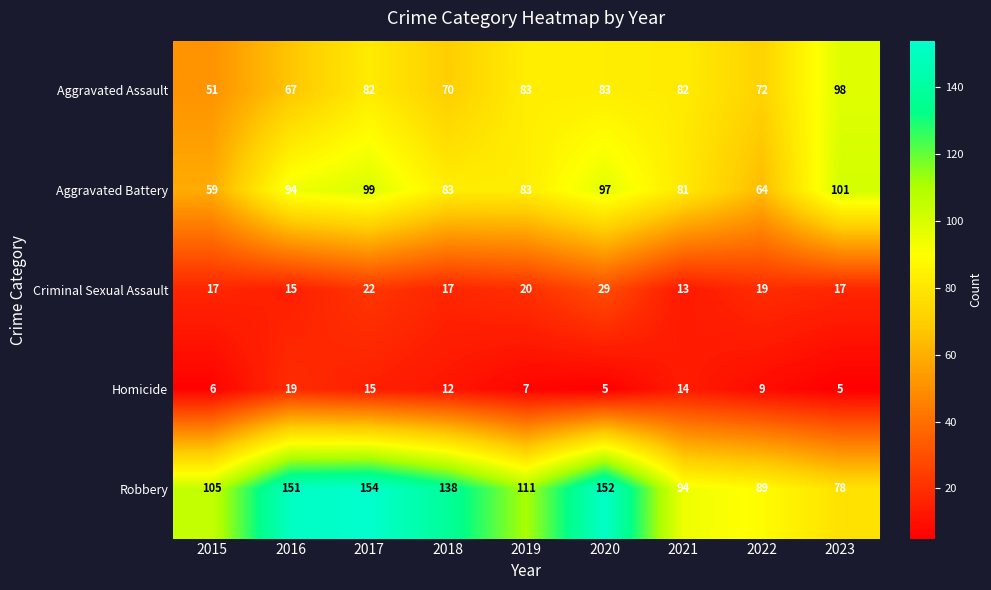

At which label does Aggravated Battery first exceed 83?

2016